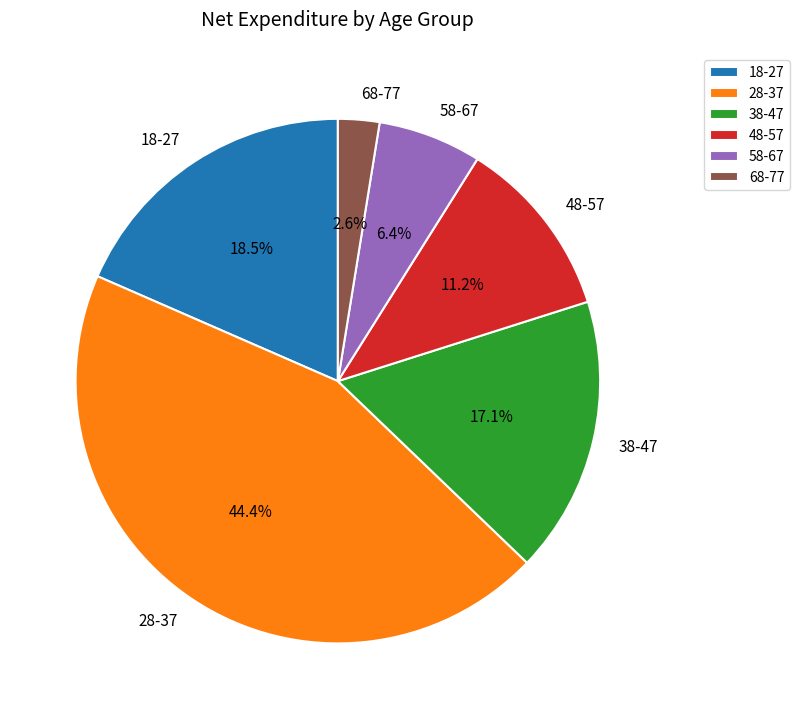

To the nearest percent, what portion does 58-67 represent?

6%